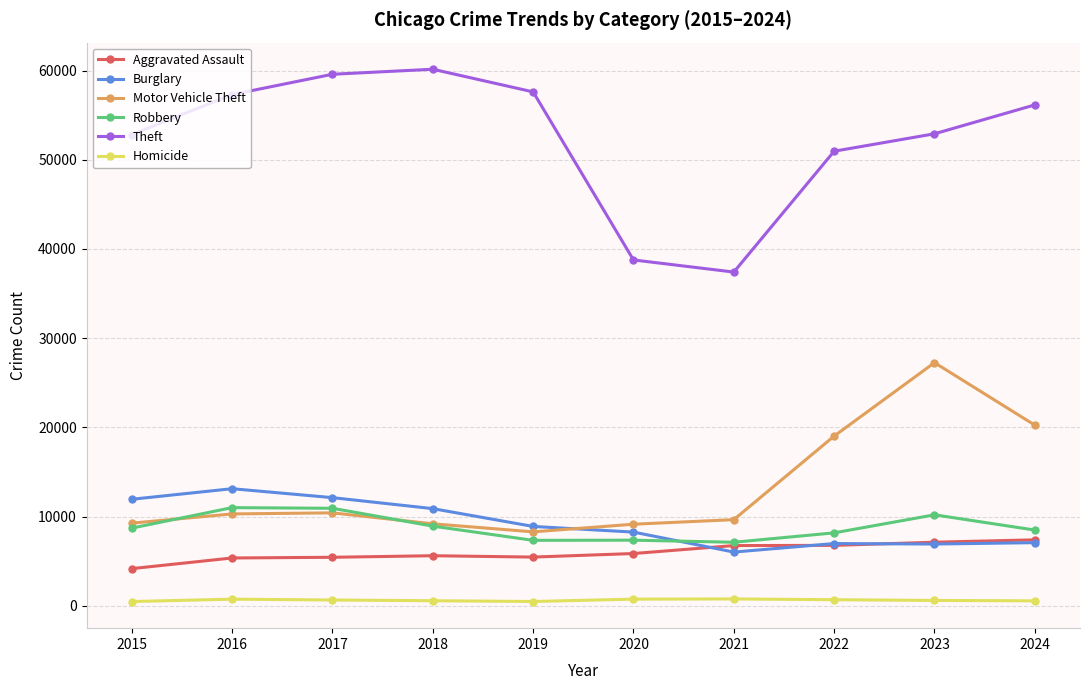

Rank the series at 2016 from highest to lowest value.

Theft, Burglary, Robbery, Motor Vehicle Theft, Aggravated Assault, Homicide